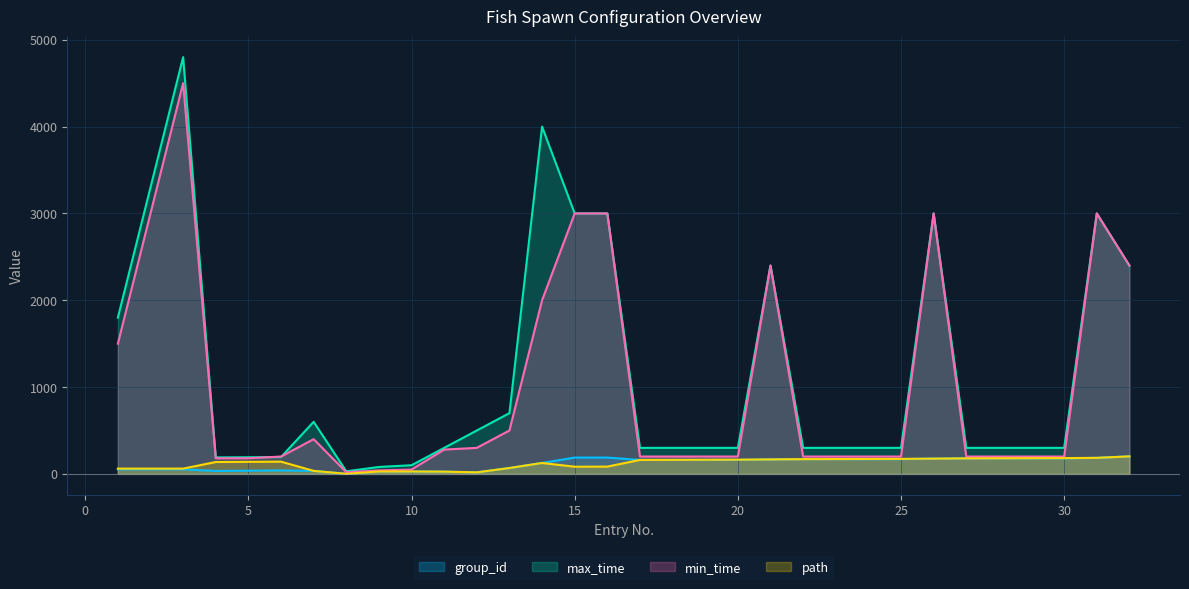

True or false: min_time and group_id cross at least once.

False